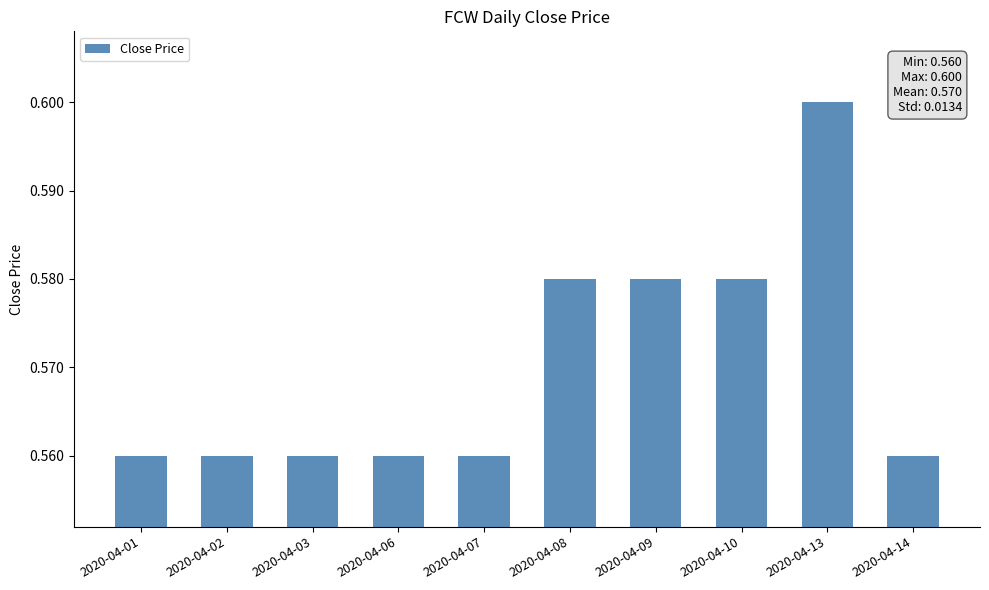

Which label corresponds to the largest value in the chart?

2020-04-13